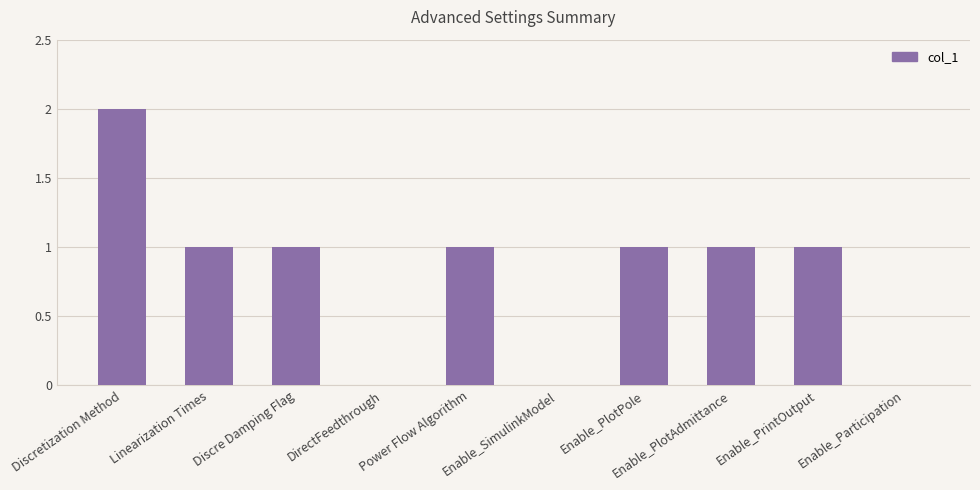

True or false: the data shows 1 at Enable_PlotPole.

True